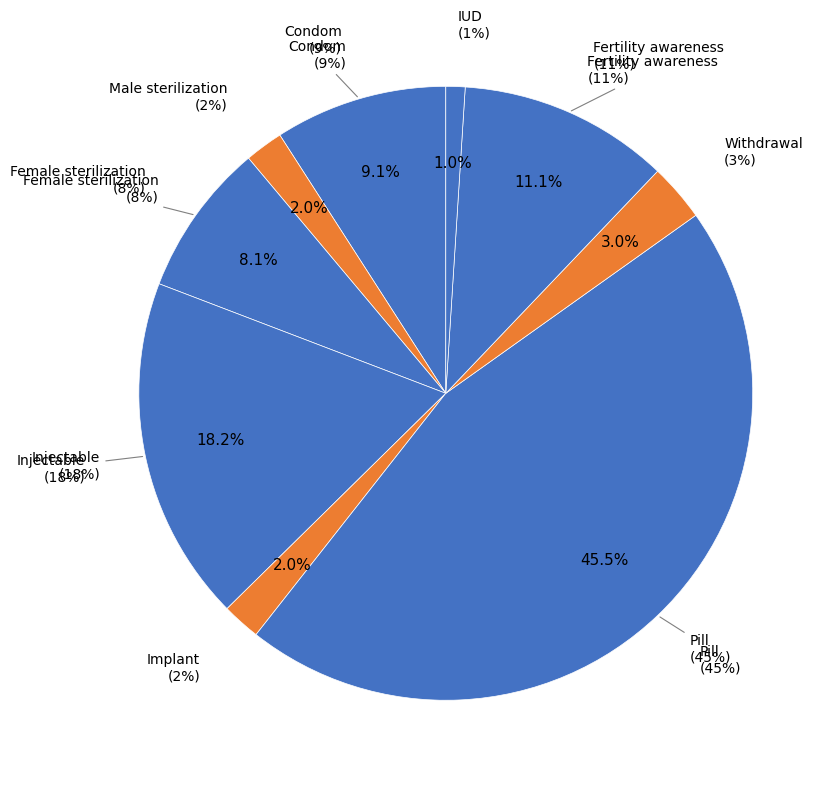

Rank the categories by value from highest to lowest.

Pill, Injectable, Fertility awareness, Condom, Female sterilization, Withdrawal, Male sterilization, Implant, IUD